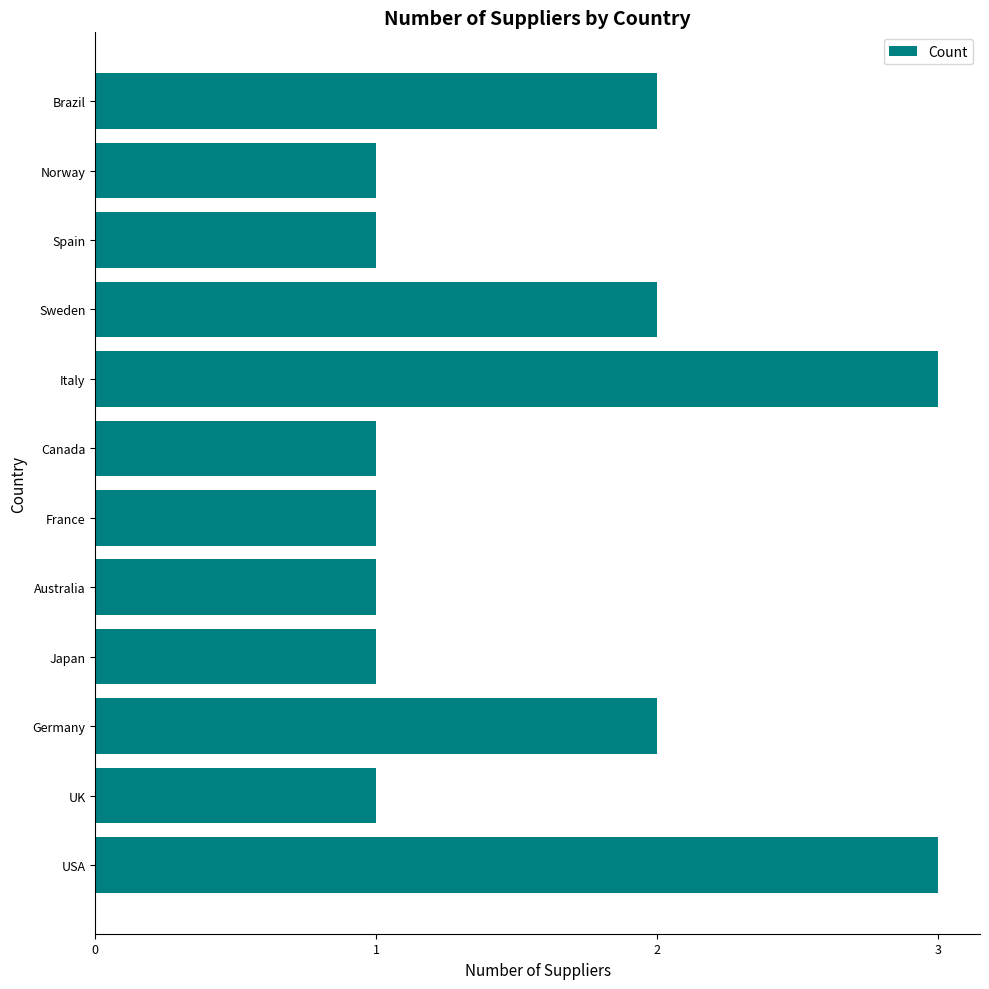

The value at Australia is 1. True or false?

True